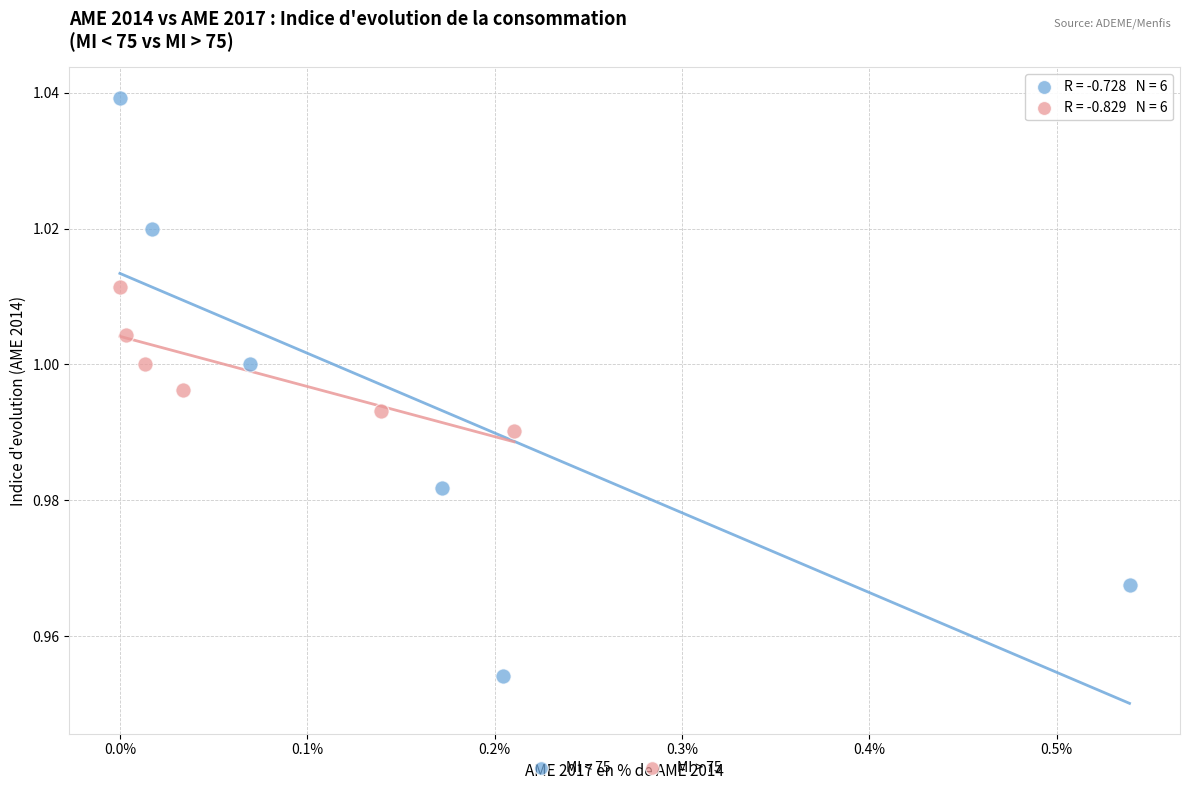

Which series contains the highest Y value?

MI < 75